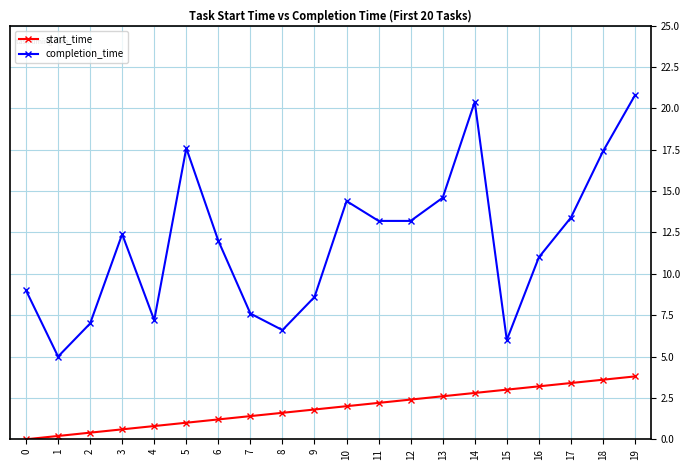

At which category does completion_time reach its first local valley?

1